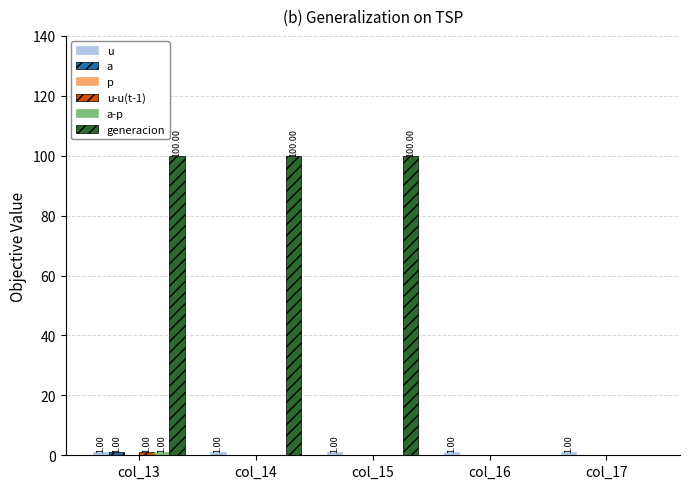

Does the chart contain stacked bars?

No